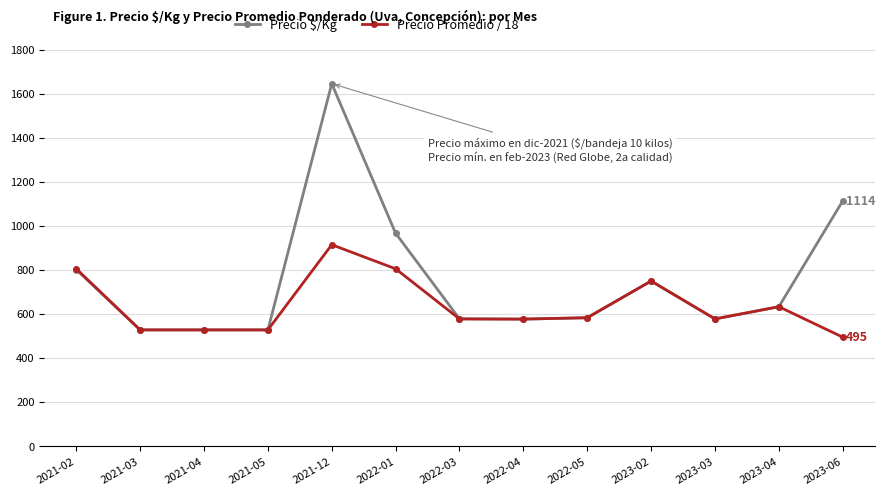

How many data points in Precio Promedio / 18 are above 577?

8